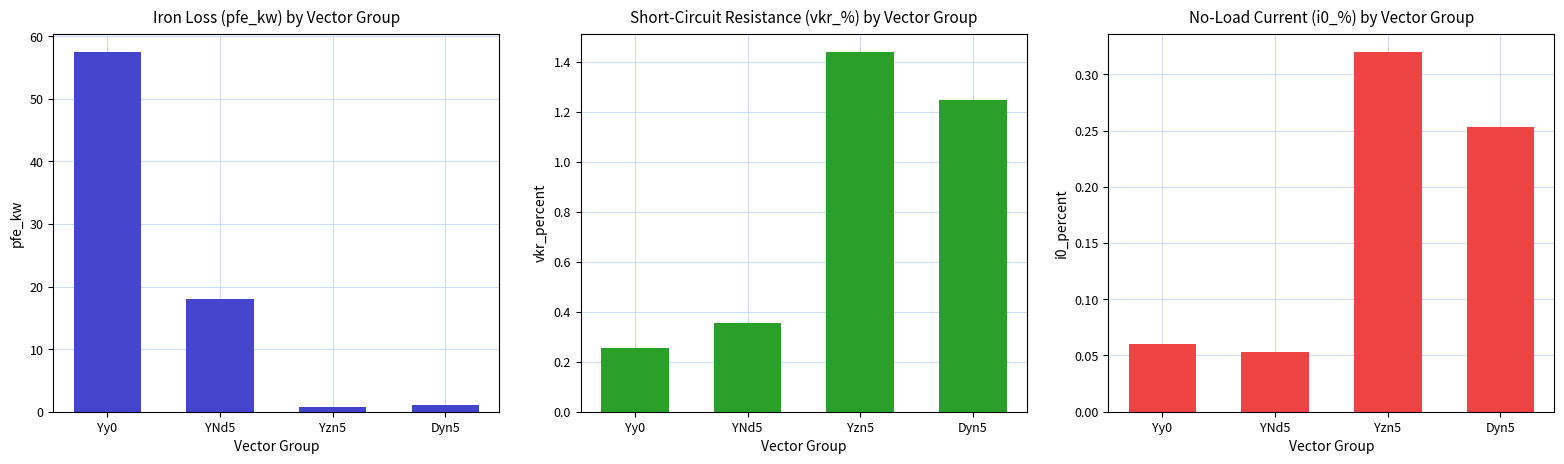

What is the value of the vkr_percent bar at the 3rd from the left?

1.4